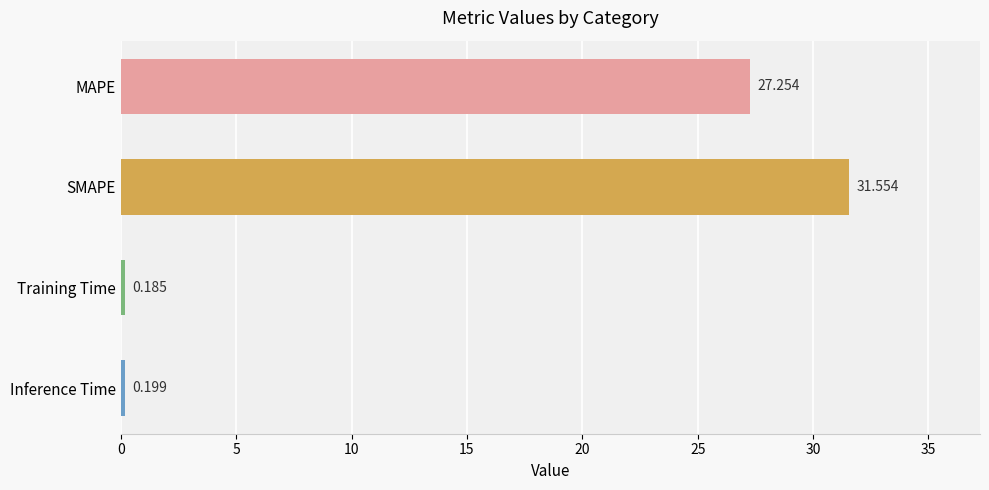

What is the label of the 2nd bar from the top?

SMAPE